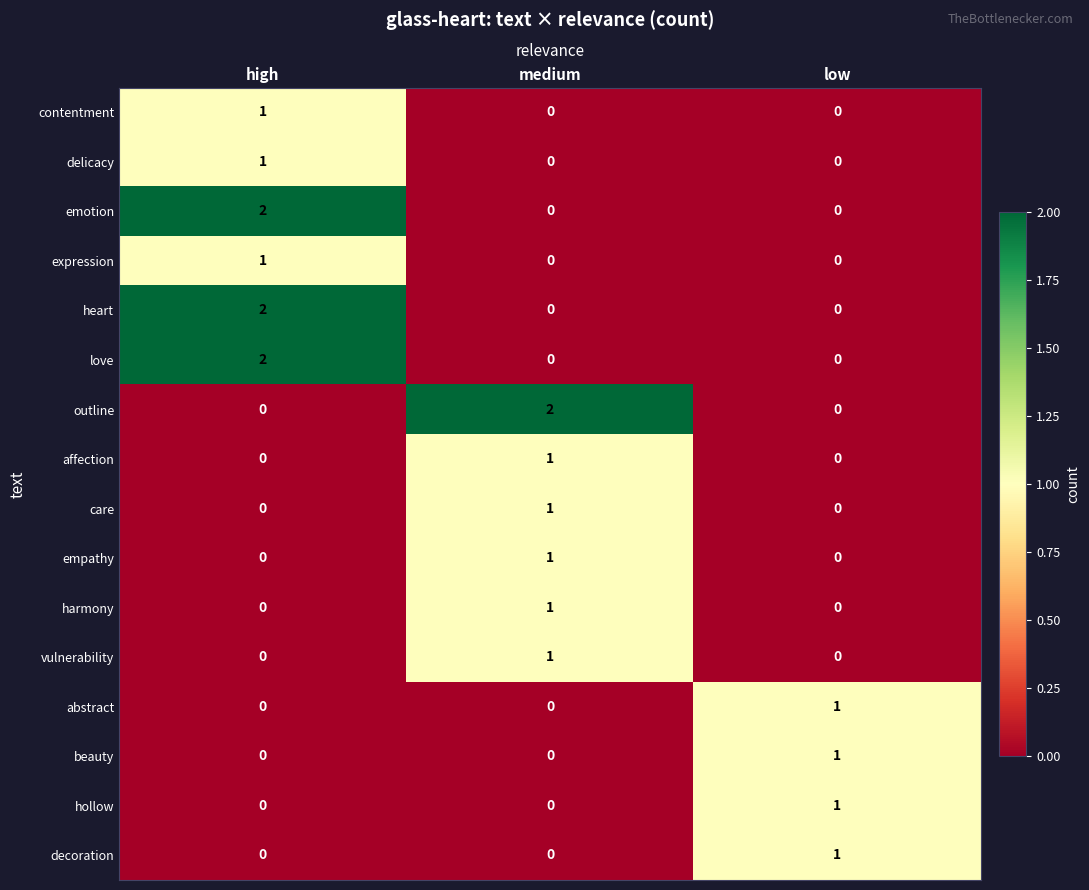

Count the number of categories in the chart.

3